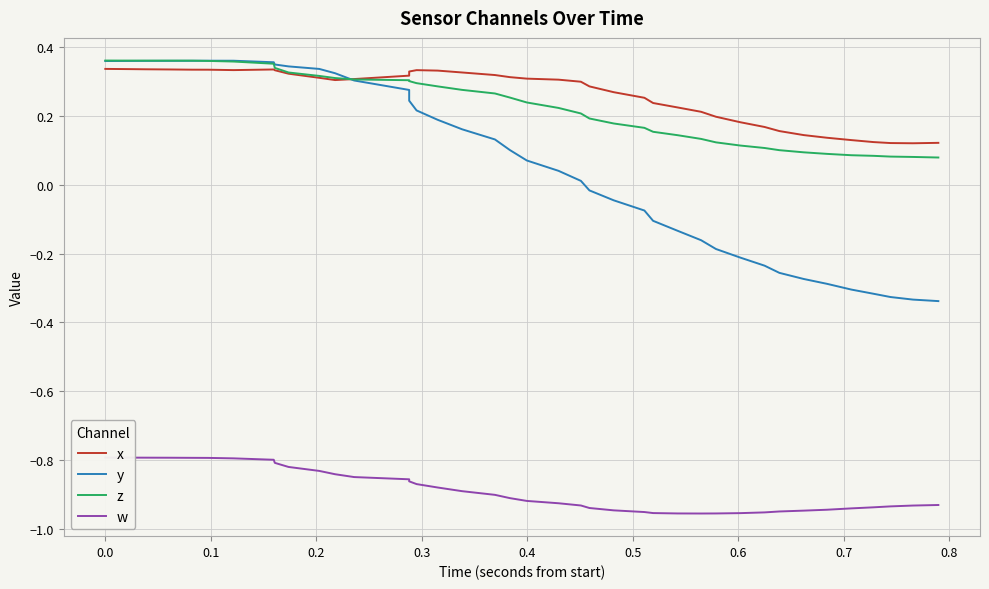

How many distinct data groups are displayed?

4